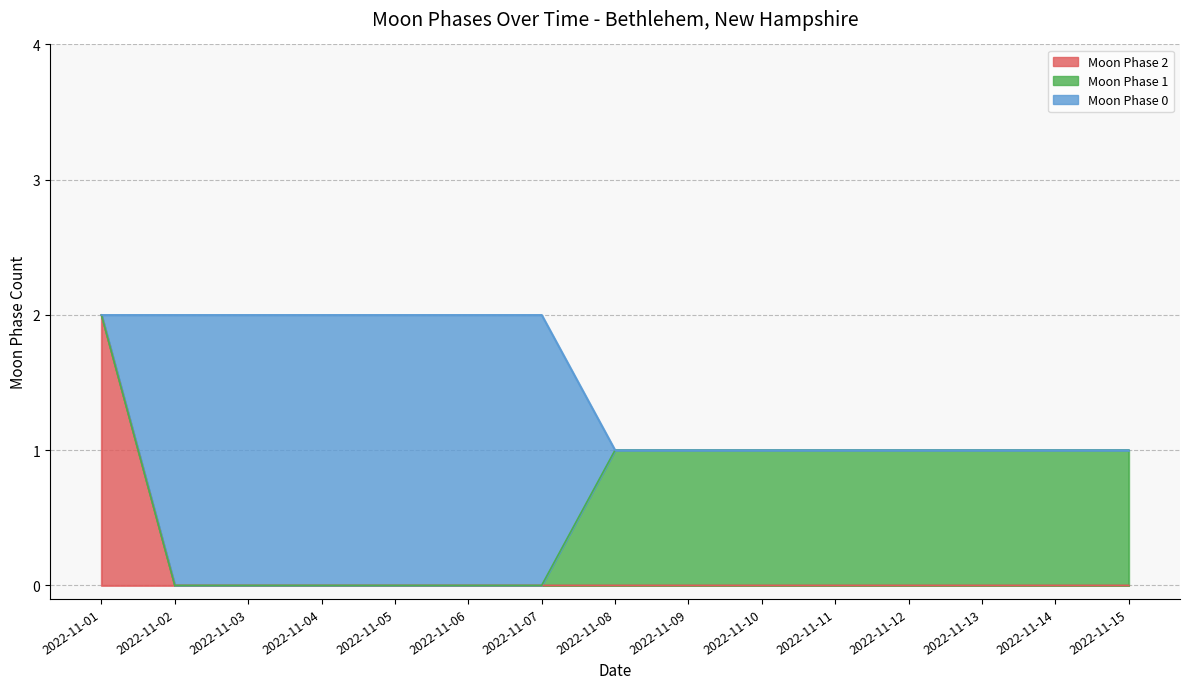

True or false: Moon Phase 2 and Moon Phase 1 intersect in this chart.

False